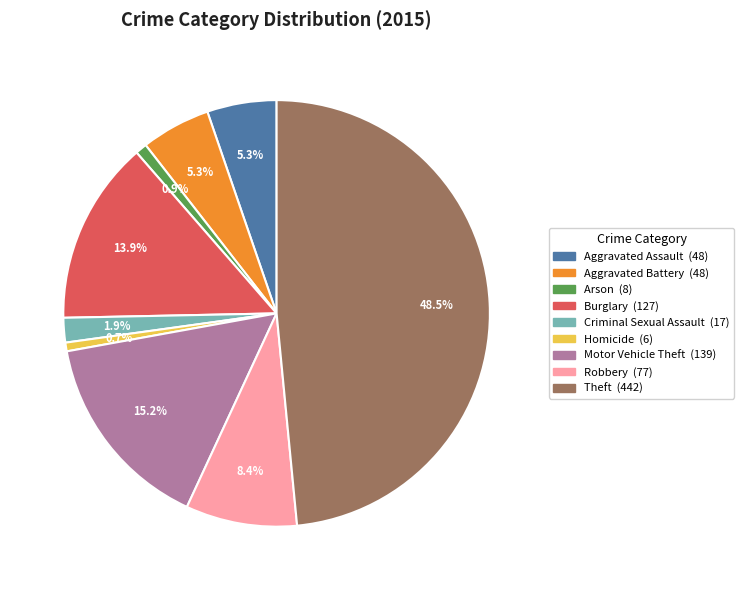

To the nearest percent, what portion does Criminal Sexual Assault represent?

2%